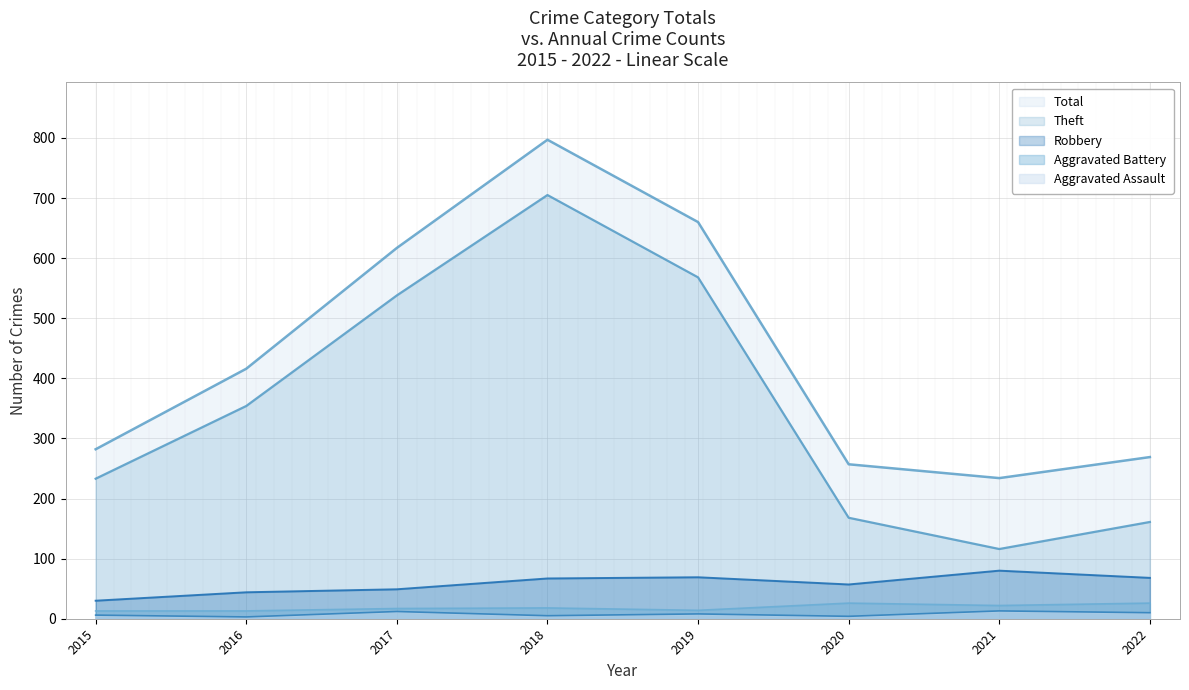

What is the value of the Aggravated Battery point at the 6th from the left?

26